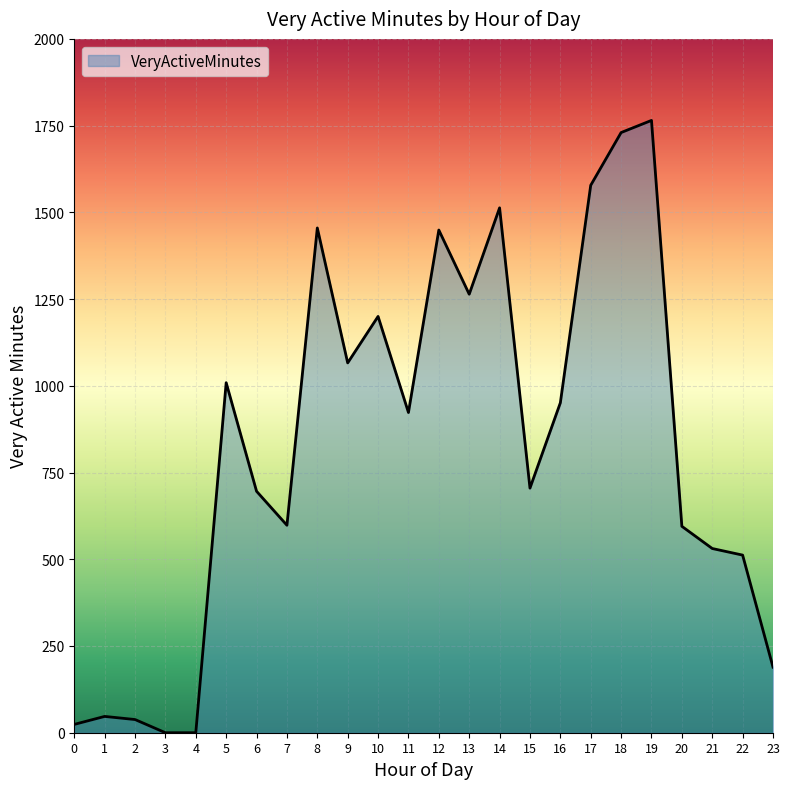

Which label corresponds to the largest value in the chart?

19